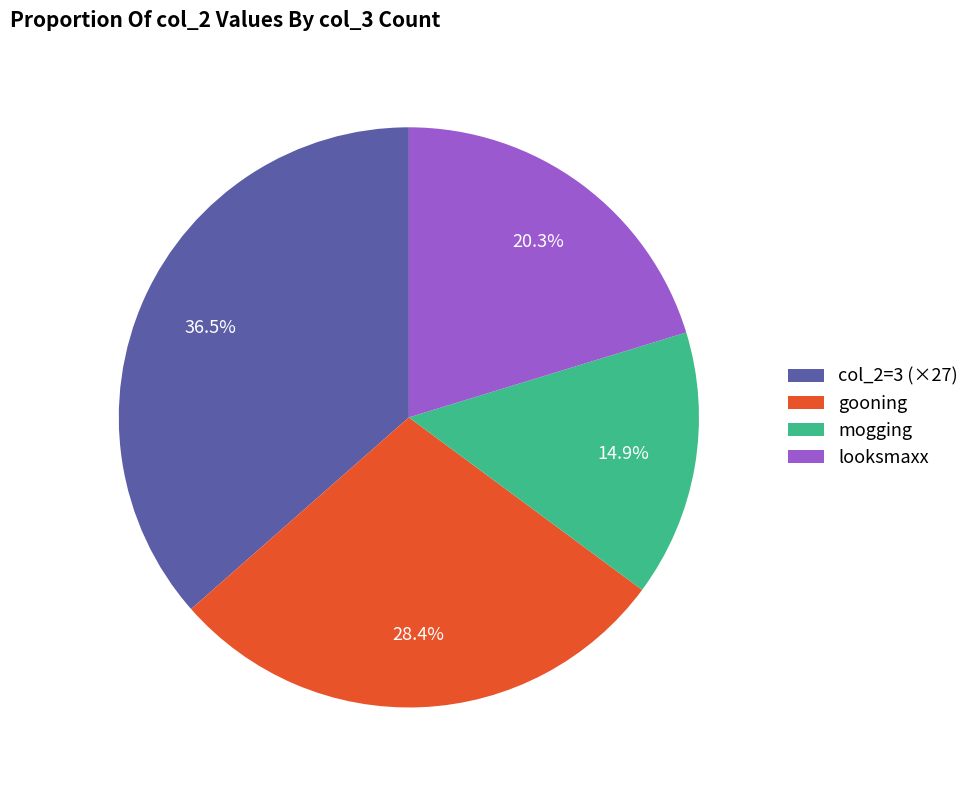

Is there a majority slice in this chart?

No